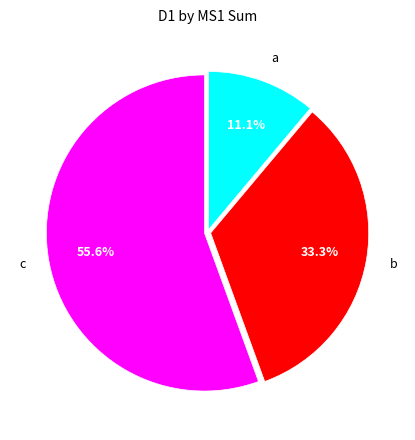

What is the smallest slice in the pie chart?

a